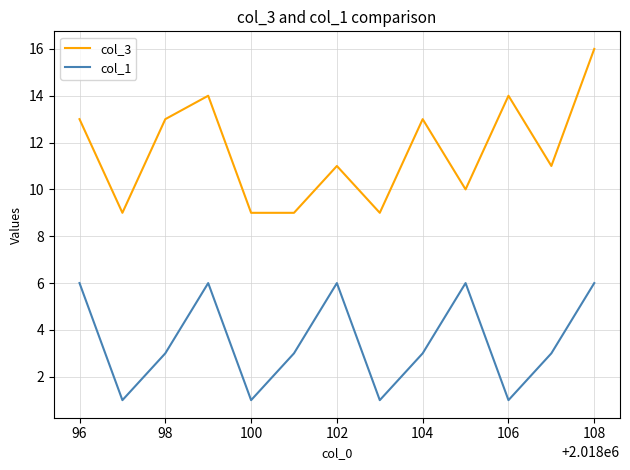

Which series has the largest range (max minus min)?

col_3